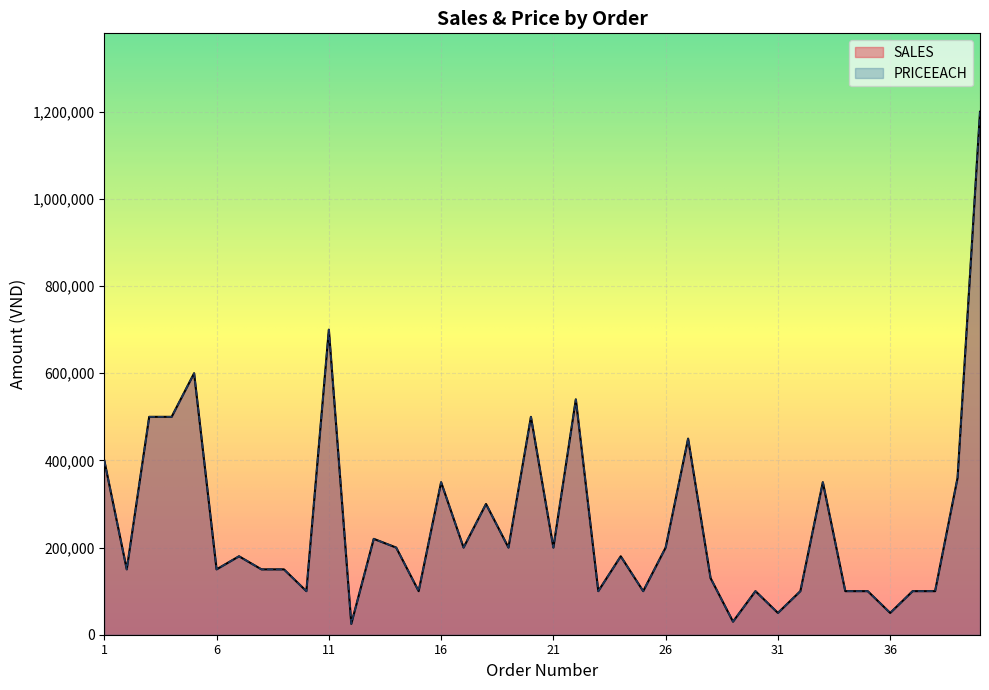

At which label is SALES closest to 612500?

5